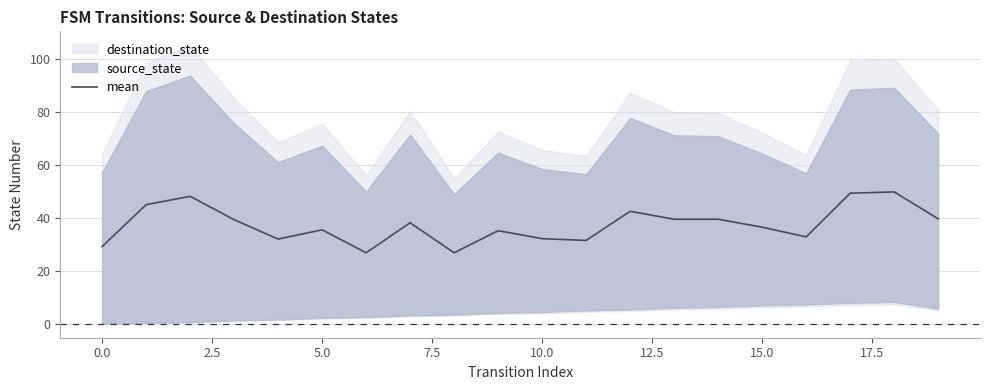

How many data points are above 38?

10